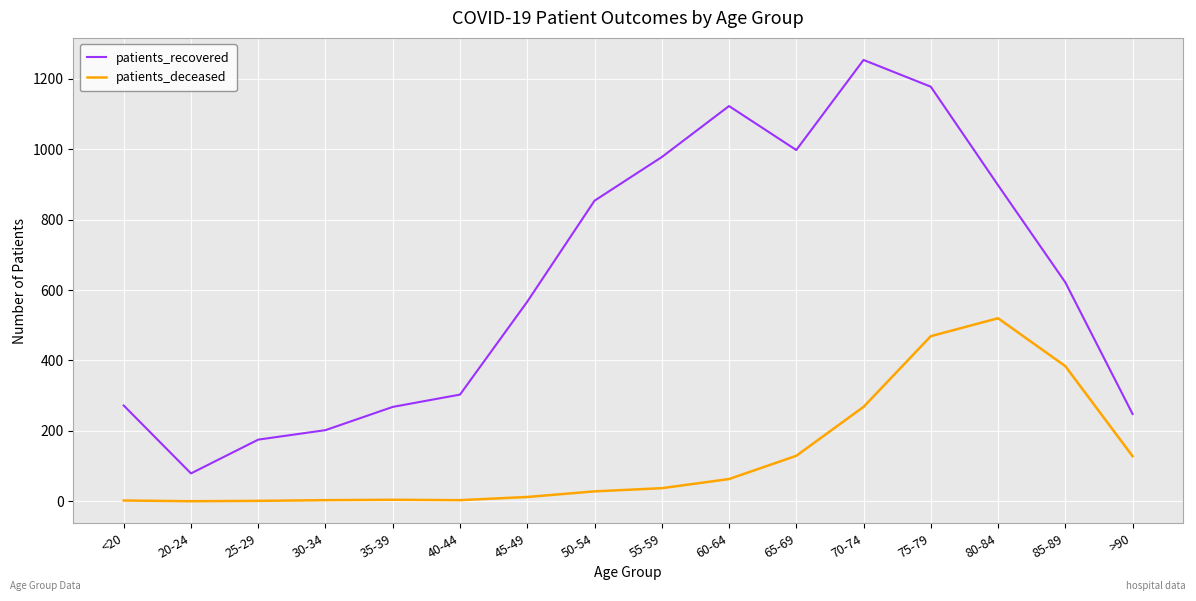

Does the chart display data point markers on the line(s)?

No